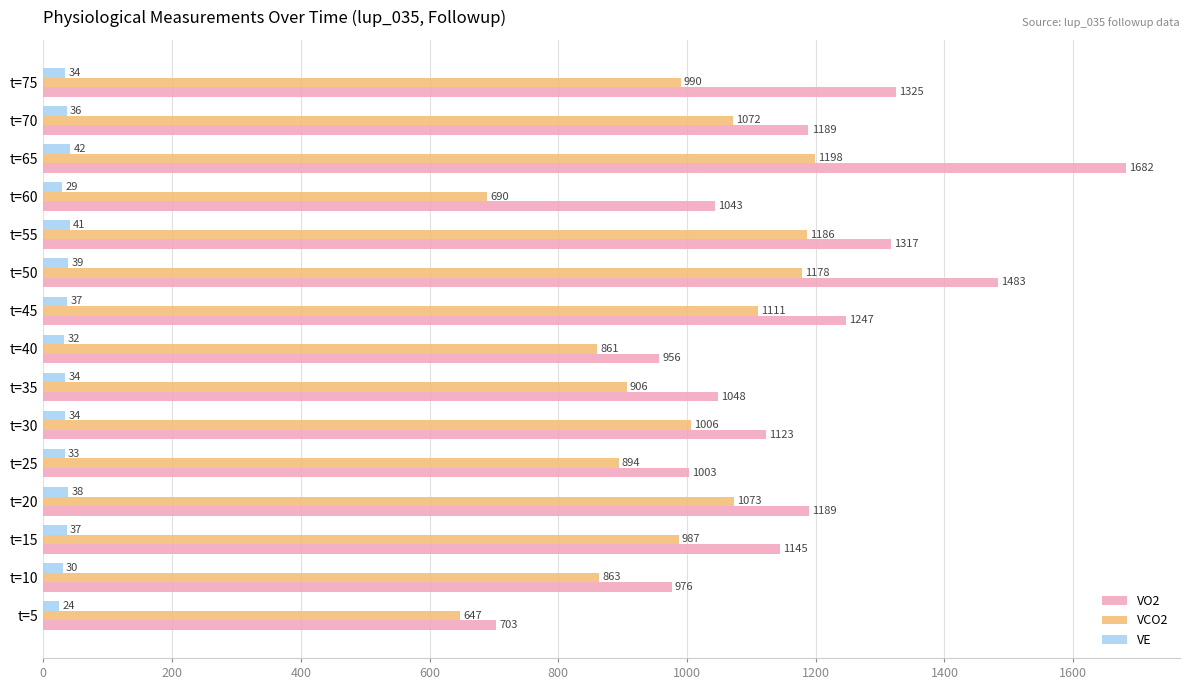

Rank the series by their maximum value, from lowest to highest.

VE, VCO2, VO2